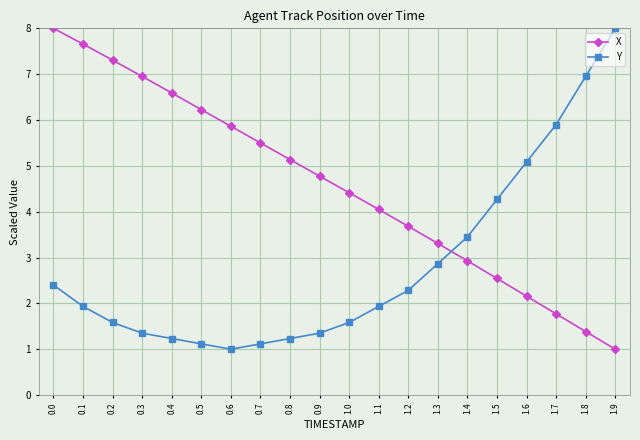

What is the maximum value shown in the chart?

8.0